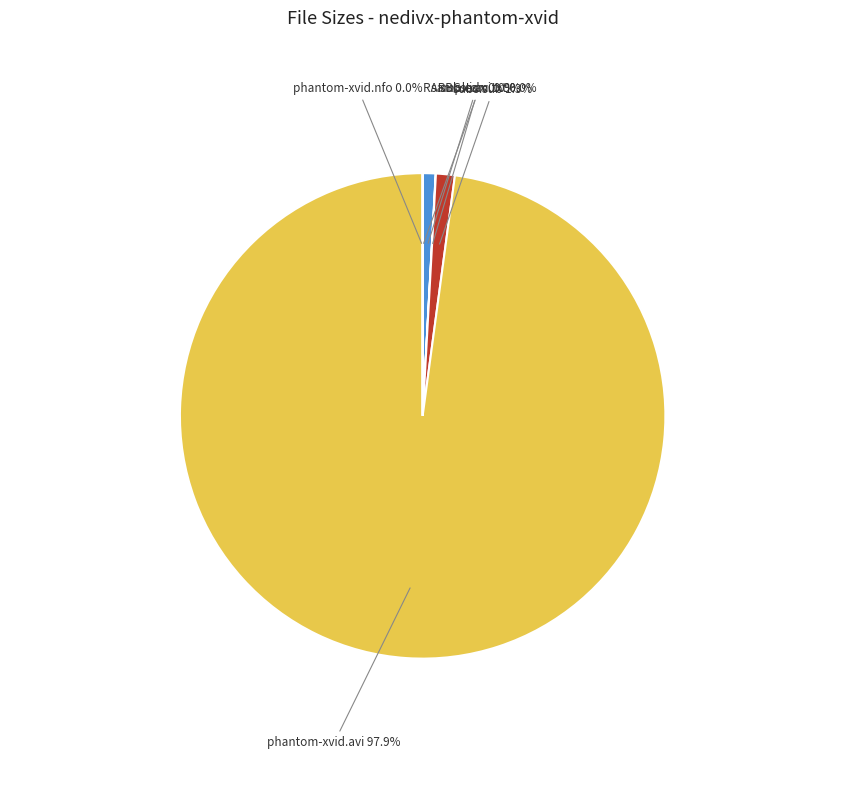

Which slice represents more than half of the pie?

phantom-xvid.avi